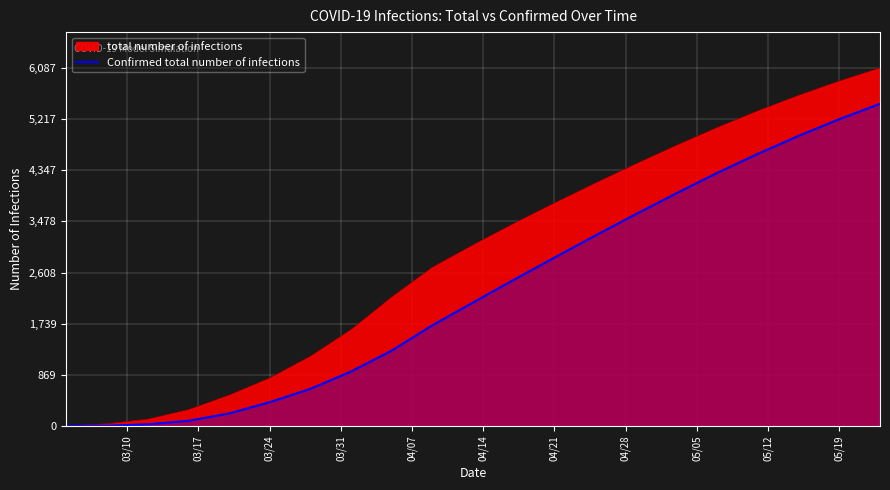

Reading left to right, extract all data points from this chart.

0	3	28	88	212	404	631	925	1282	1712	2100	2485	2862	3236	3601	3957	4302	4628	4932	5216	5477